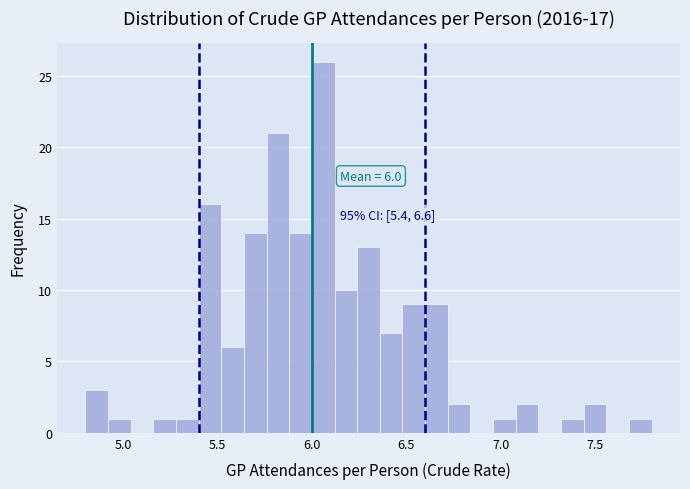

Read against the x-axis, roughly where is the centre of the tallest bar?

6.05